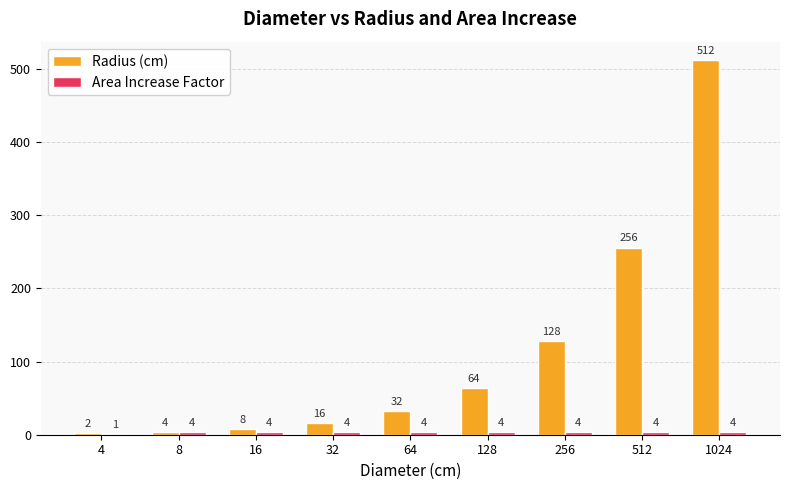

What is the sum of all Radius (cm) values?

1022